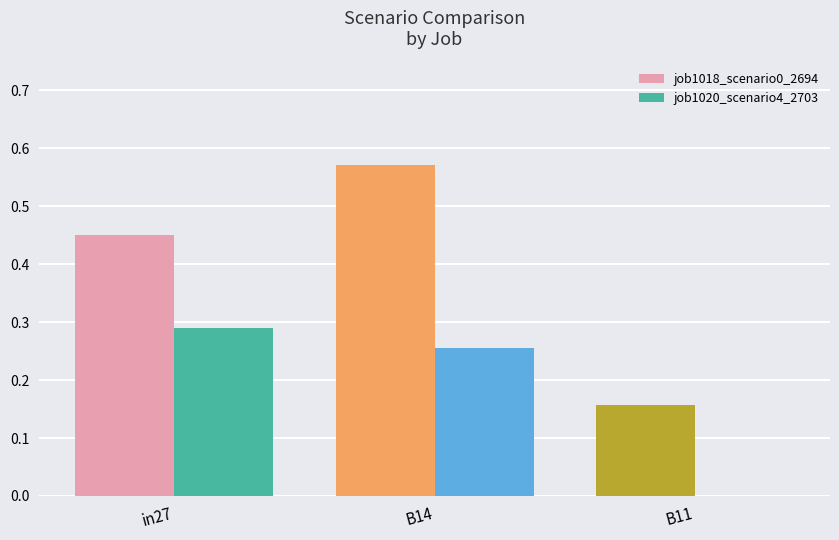

Which category has the highest value in the job1018_scenario0_2694 series?

B14